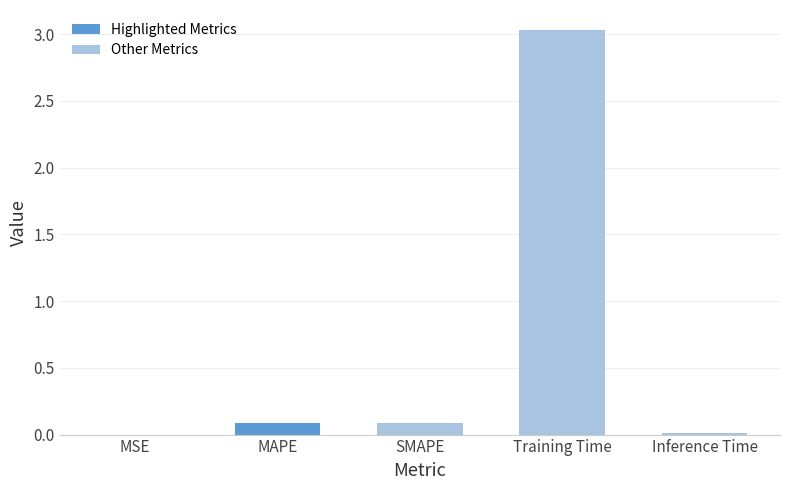

What is the label of the 4th bar from the left?

Training Time